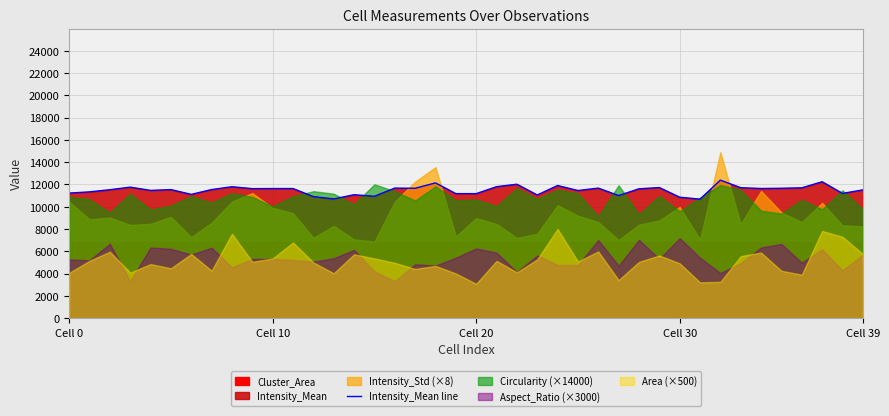

What is the lowest value of the Intensity_Mean line series?

10685.0